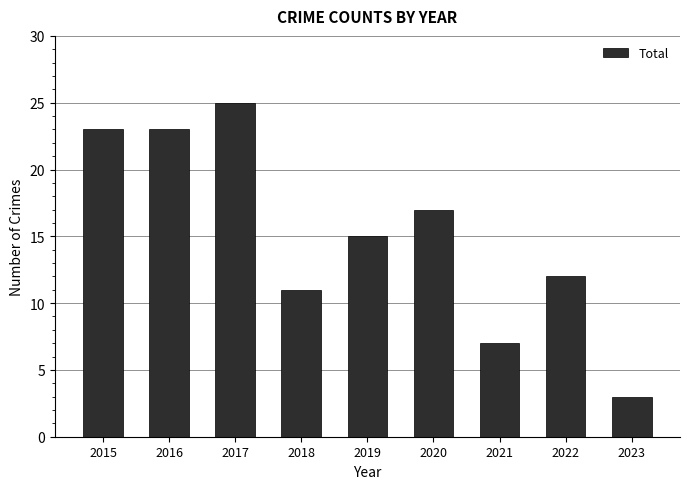

What is the minimum value shown in the chart?

3